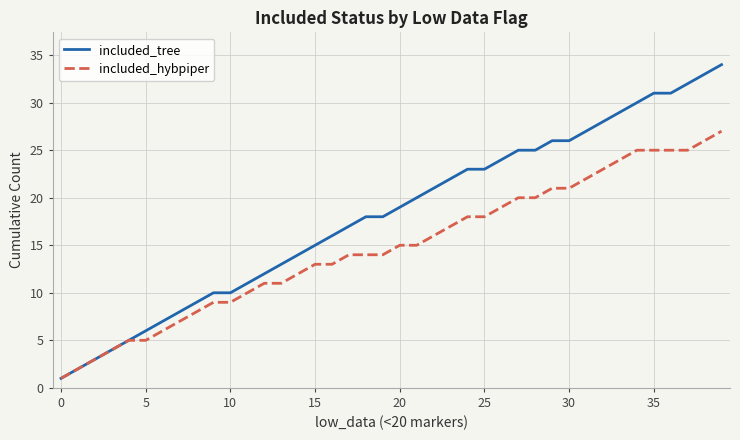

What are all the series names shown in the legend?

included_tree, included_hybpiper